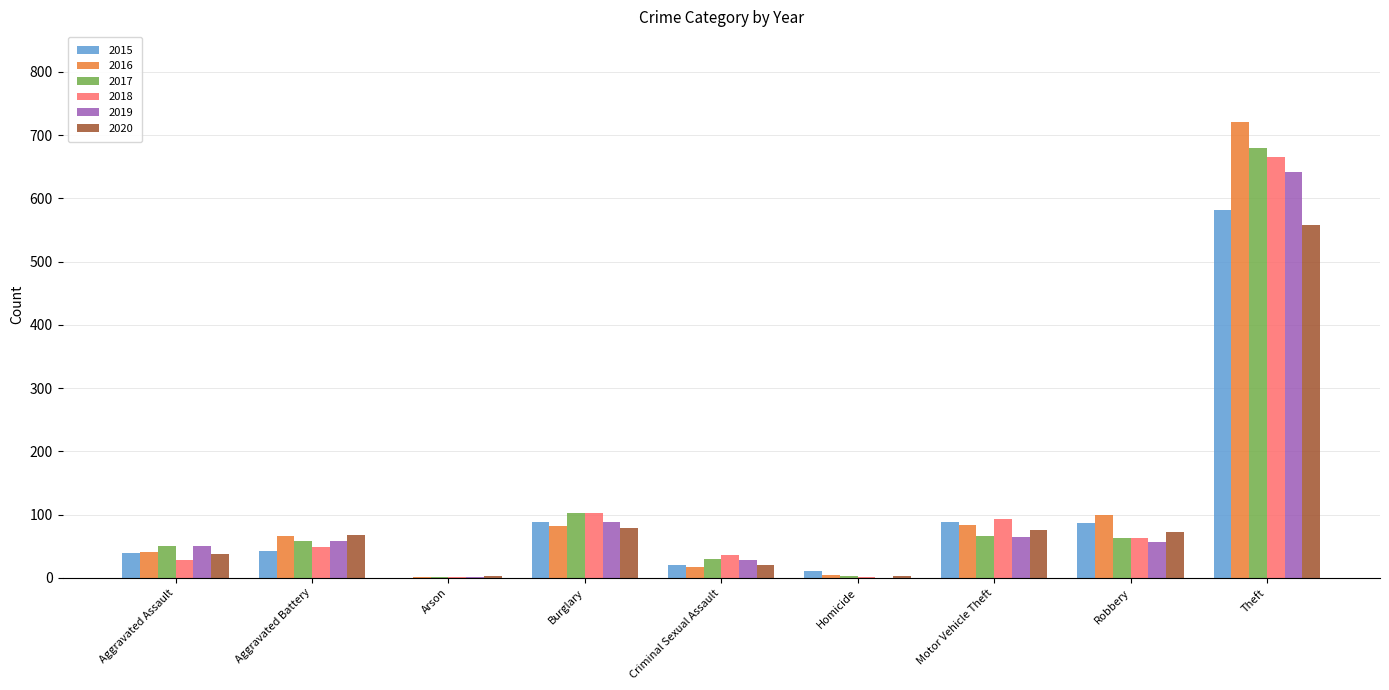

Is the value of 2020 at Motor Vehicle Theft greater than the value of 2018 at Motor Vehicle Theft?

No